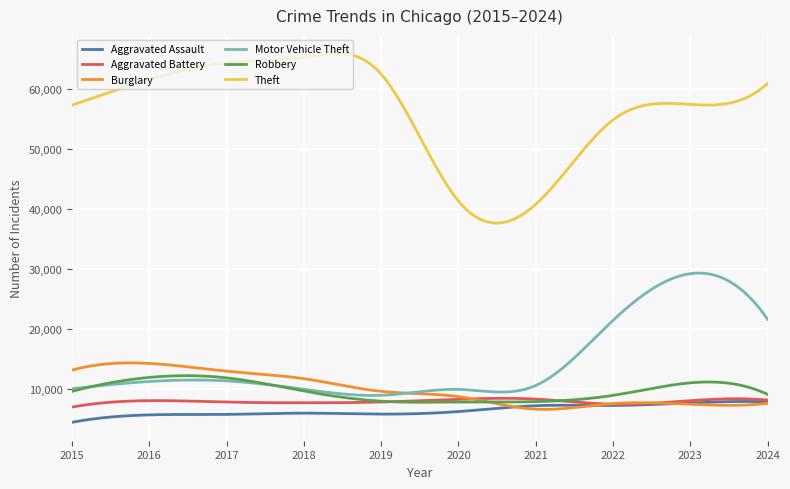

What is the smallest value displayed?

4480.0